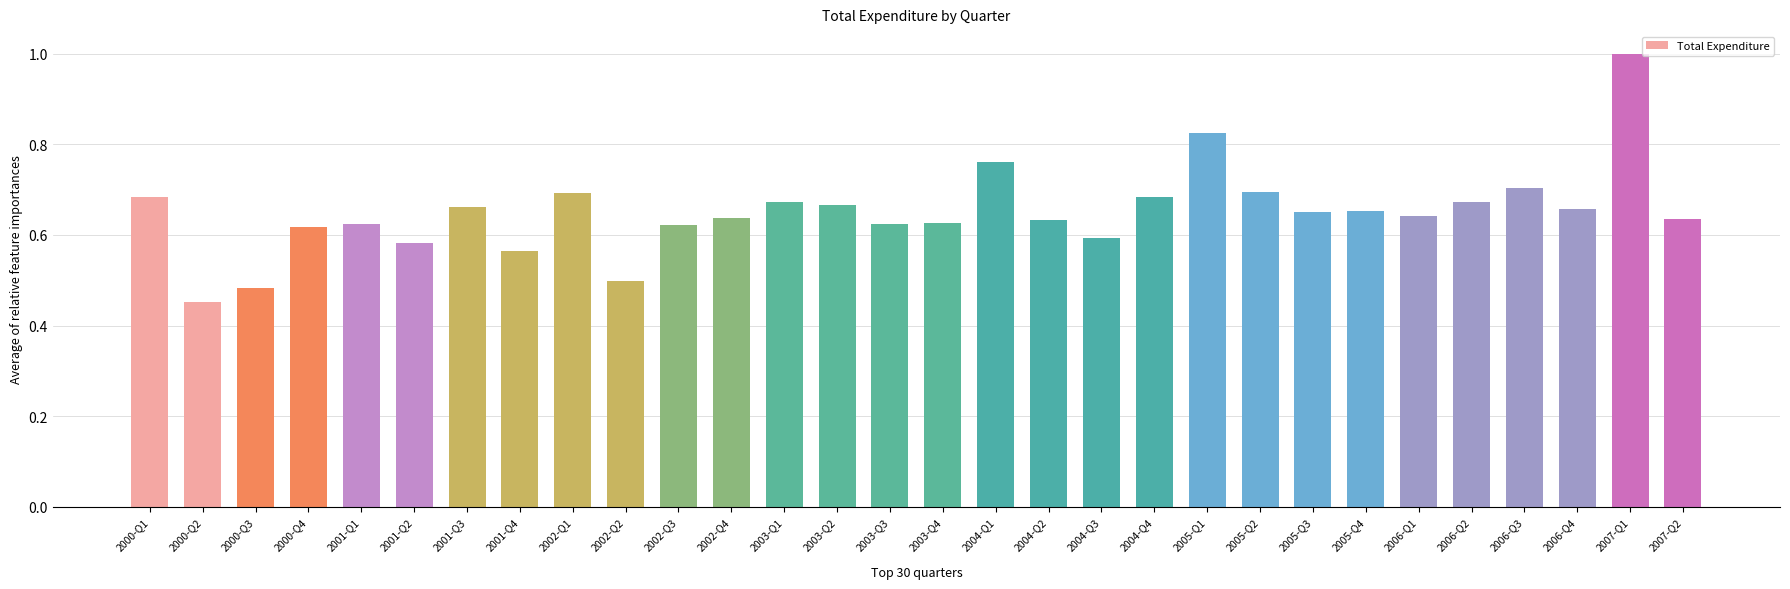

What is the change in value from 2002-Q1 to 2005-Q1?

+0.1